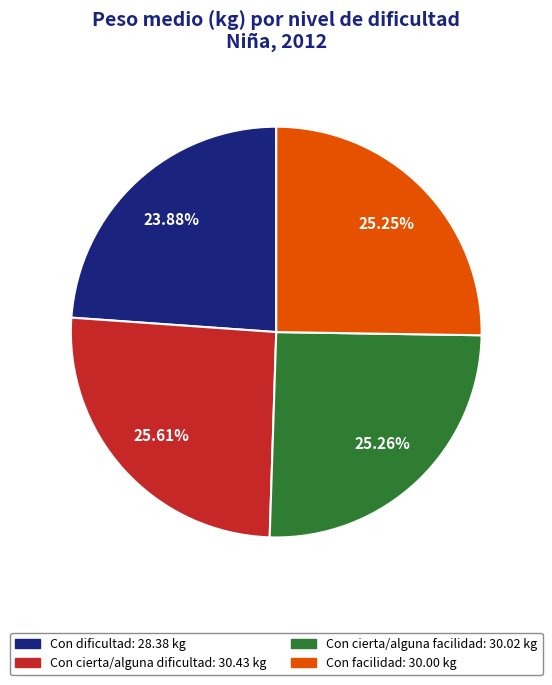

Approximately how many times larger is the value at Con cierta/alguna dificultad compared to Con cierta/alguna facilidad?

1.0